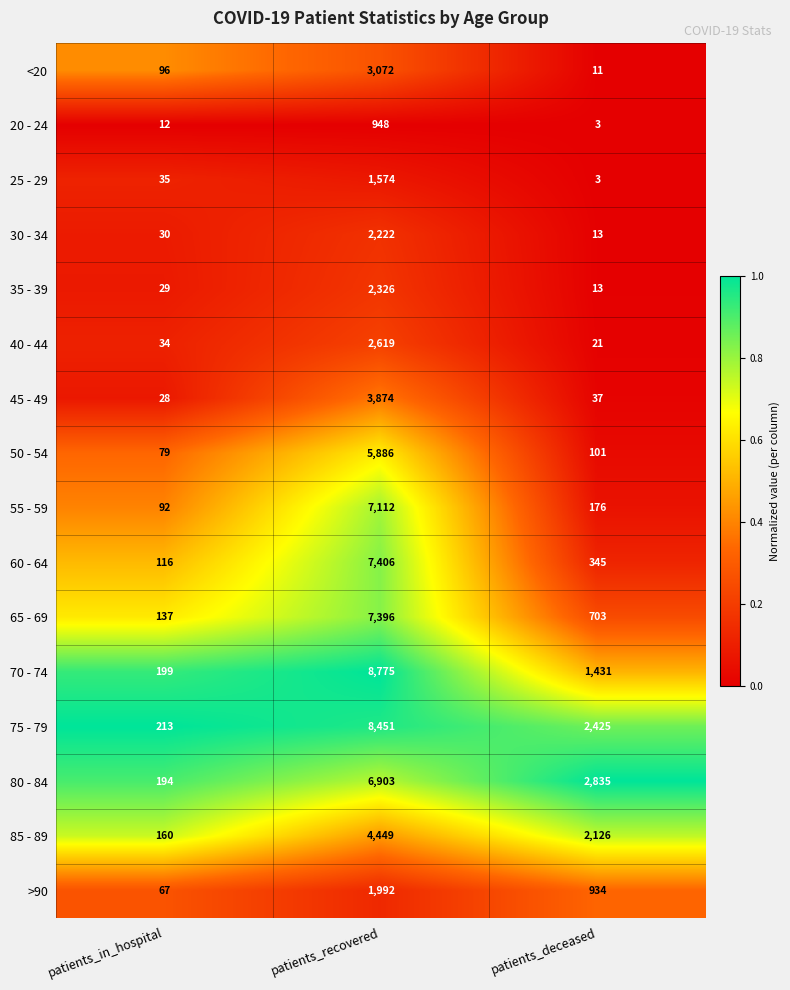

List the labels in order of 35 - 39 value, smallest first.

patients_deceased, patients_in_hospital, patients_recovered